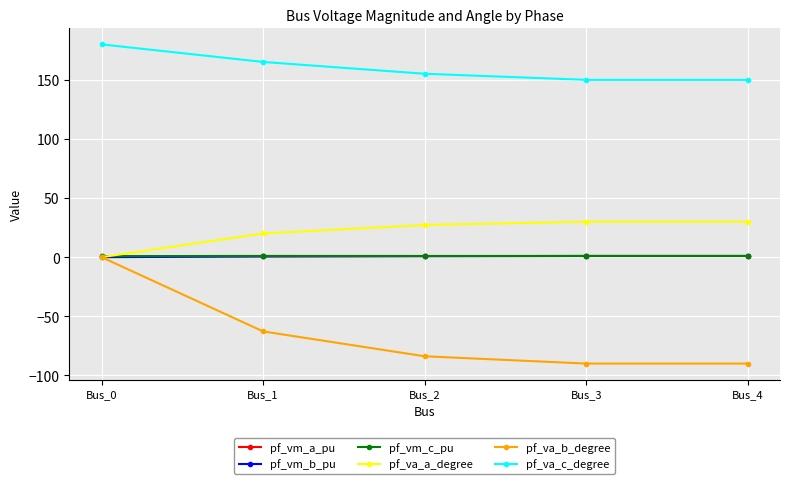

Which series changed the most between Bus_1 and Bus_4?

pf_va_b_degree